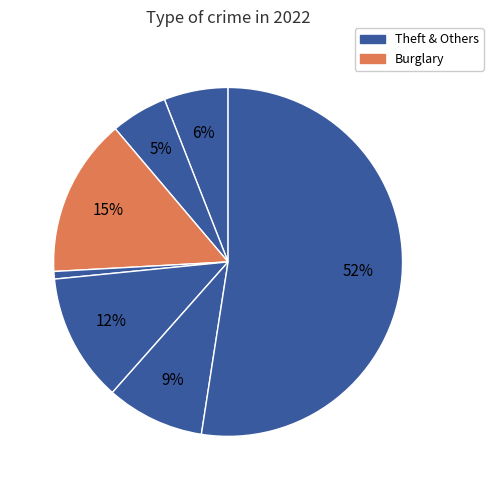

How many segments does this pie chart have?

7